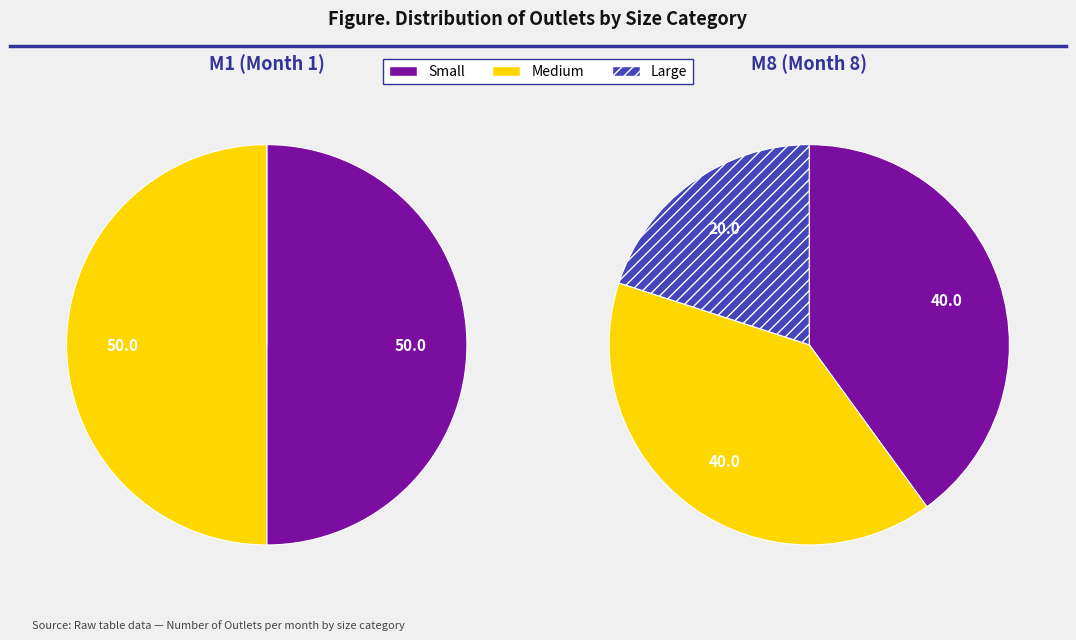

The 2 slice represents 11% of the pie. True or false?

False